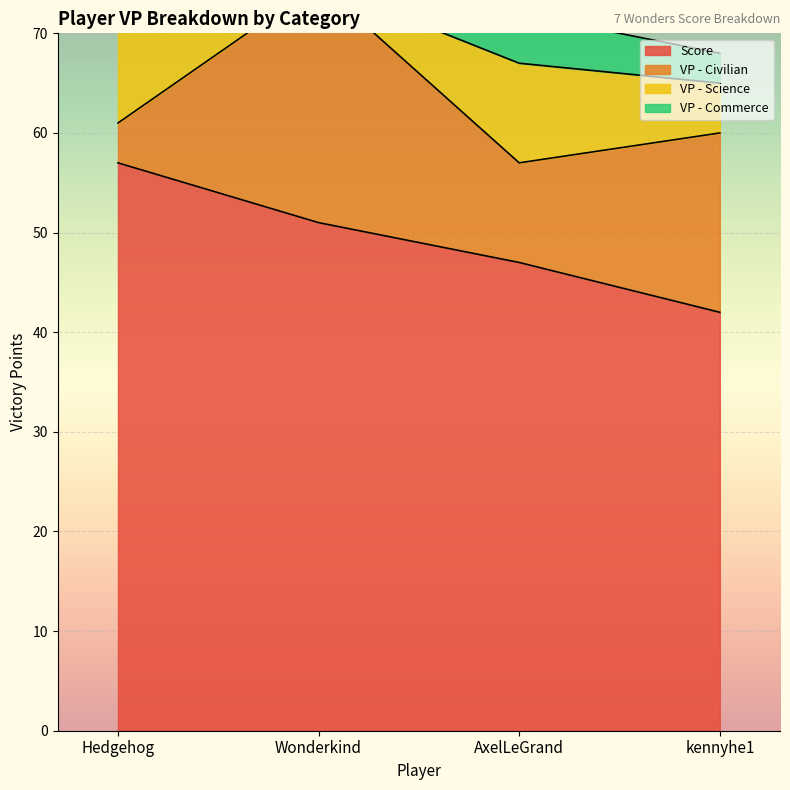

How many lines are shown in the chart?

4